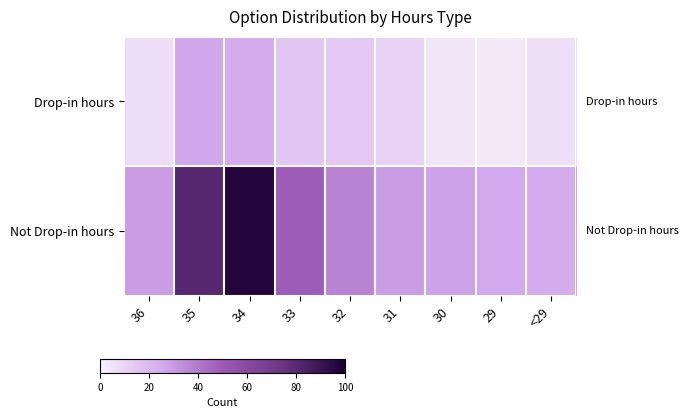

What is the spread (max minus min) of values at 32?

23